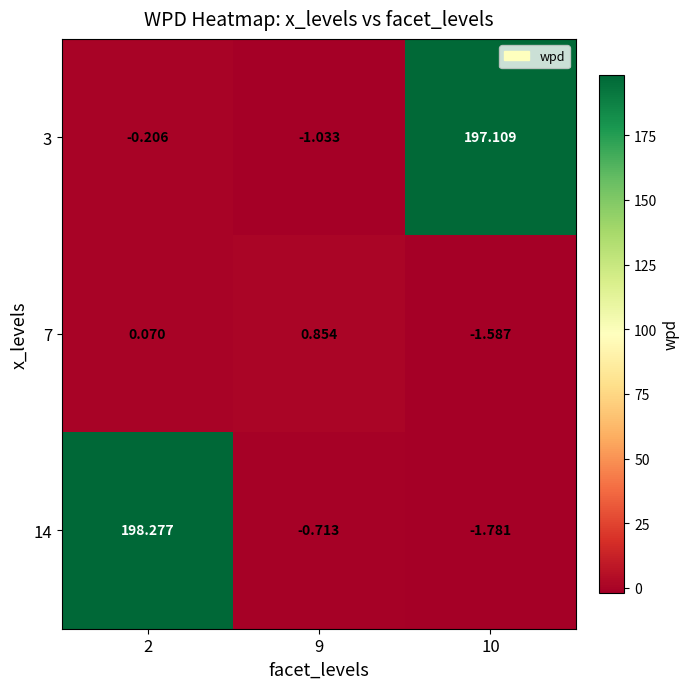

Rank the series at 9 from highest to lowest value.

7, 14, 3